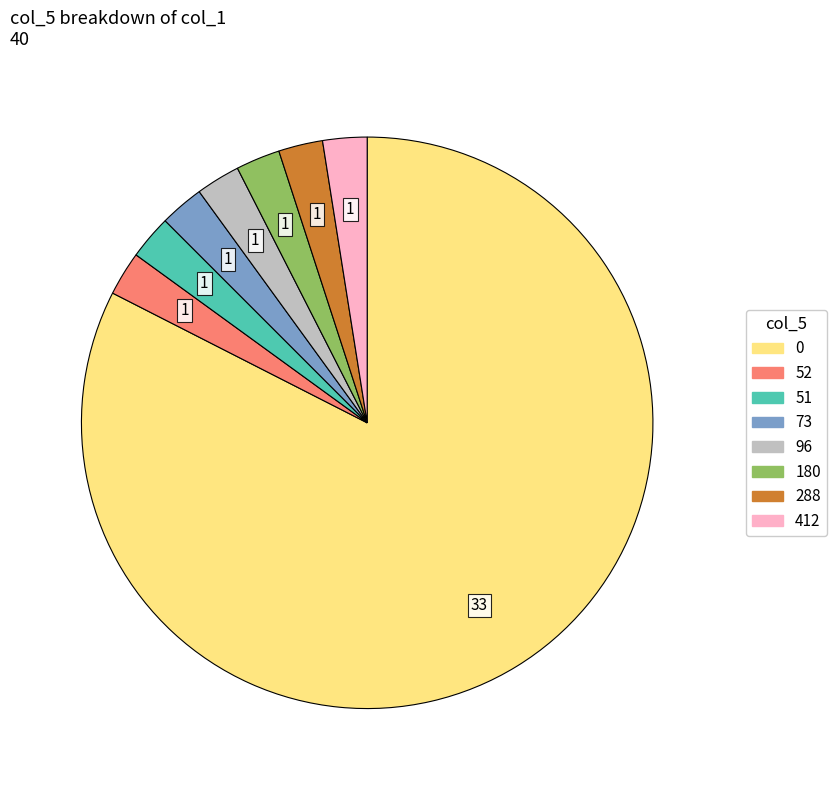

Does any single category account for the majority?

Yes